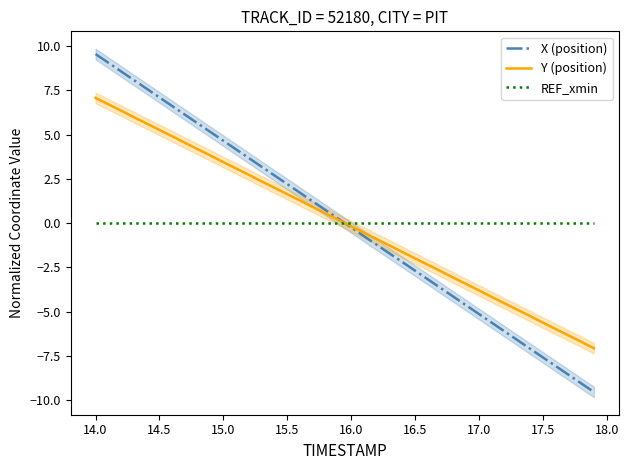

Which series ends up on top after the final intersection of X (position) and Y (position)?

Y (position)